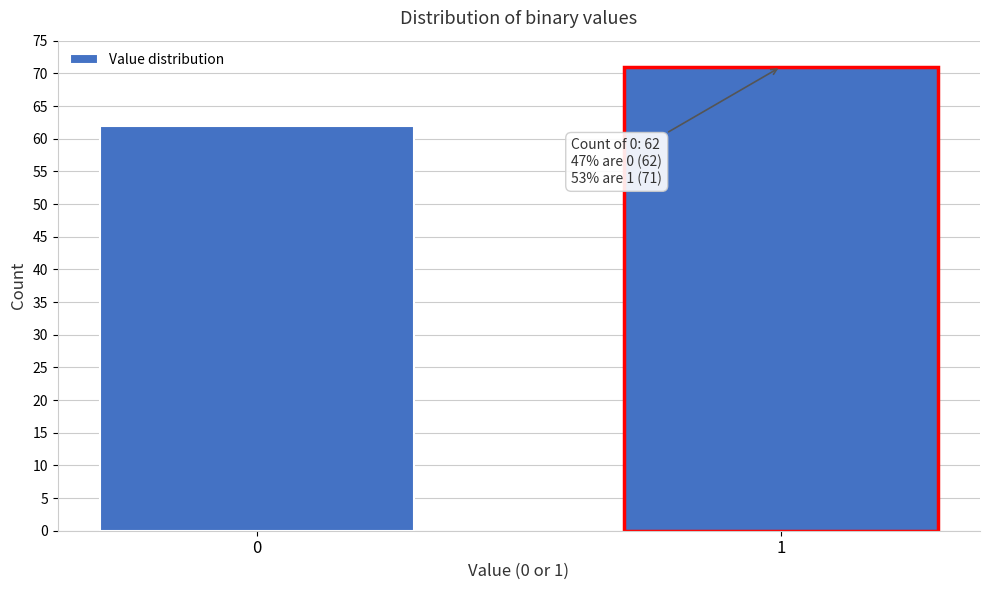

Reading left to right, list all the values displayed in this chart.

0=62	1=71